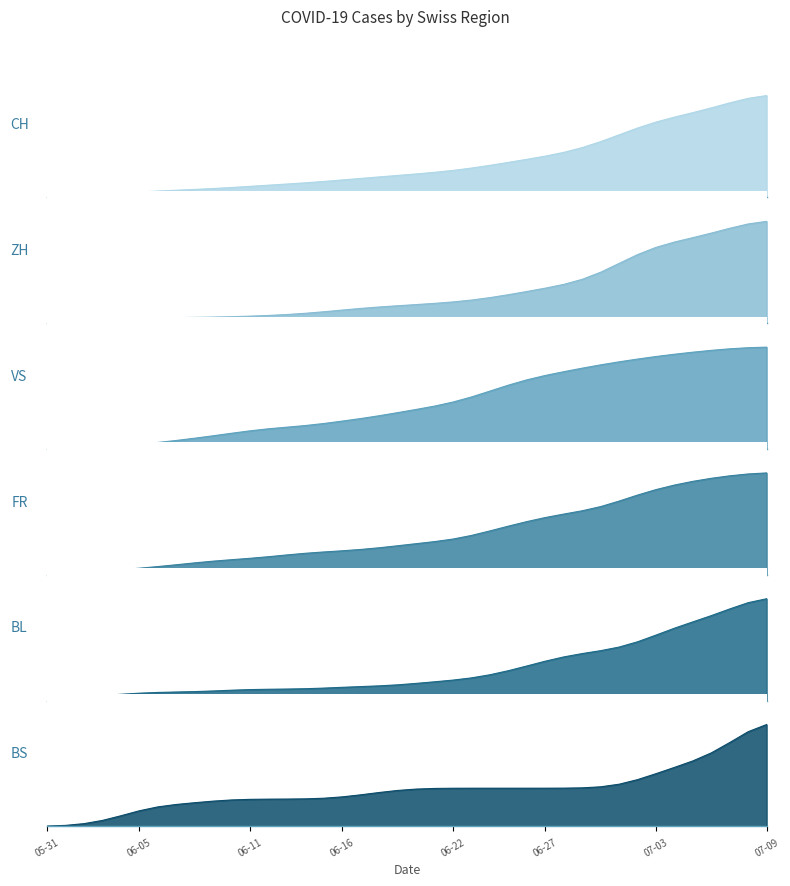

What is the label of the 6th point from the left?

06-05